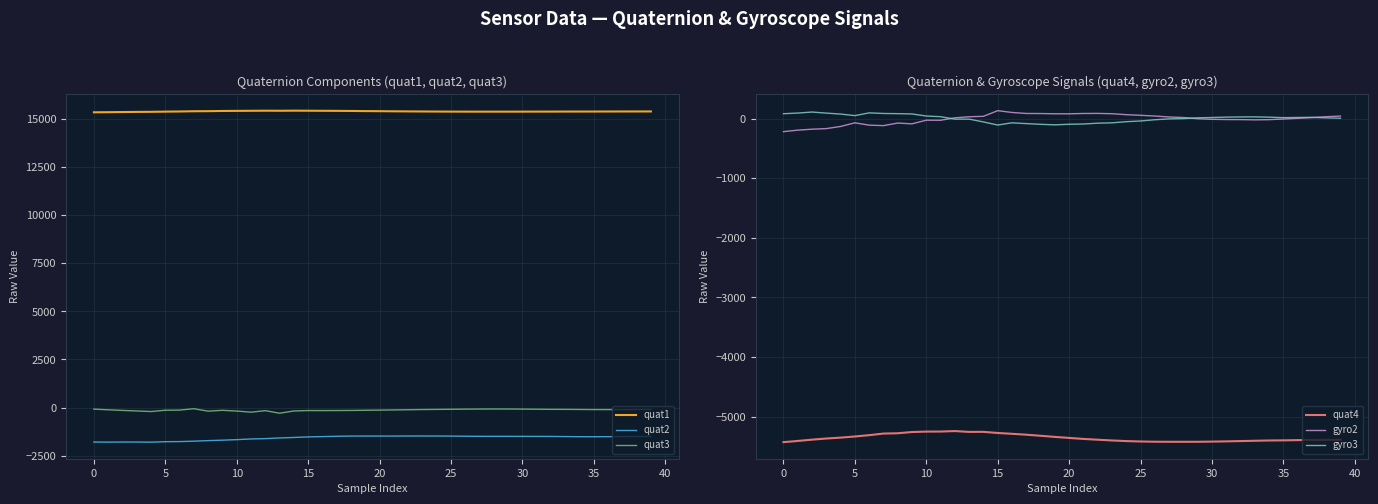

What is the total value across all series at 24?

8413